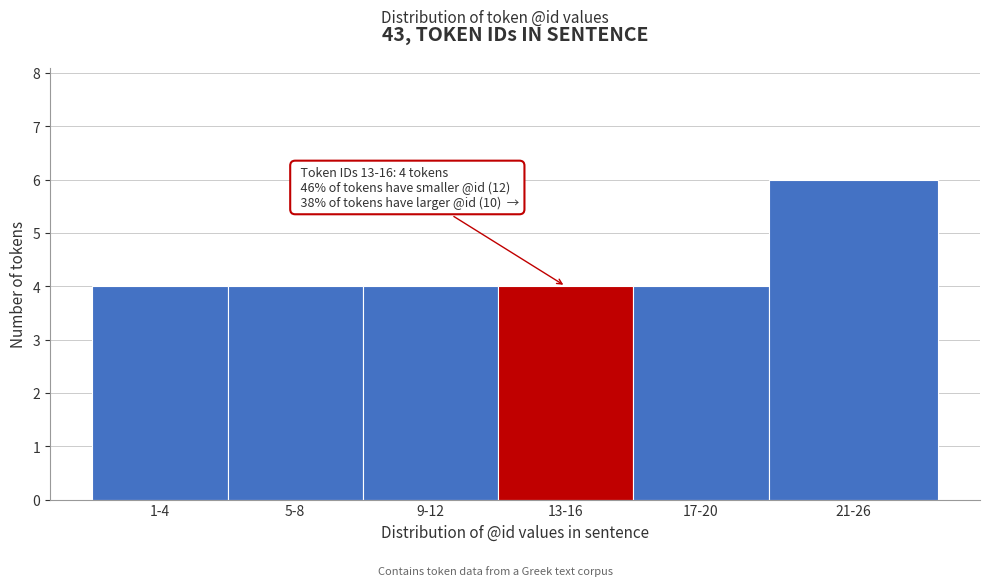

Reading left to right, list all the values displayed in this chart.

1-4=4	5-8=4	9-12=4	13-16=4	17-20=4	21-26=6